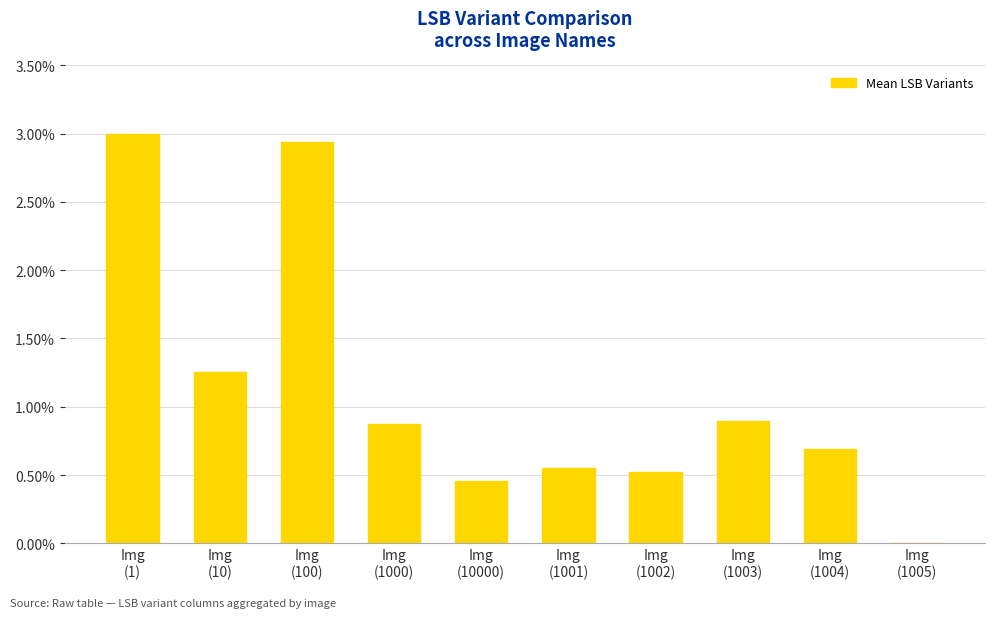

The chart shows a value of 1.3 at Img
(1003). True or false?

False